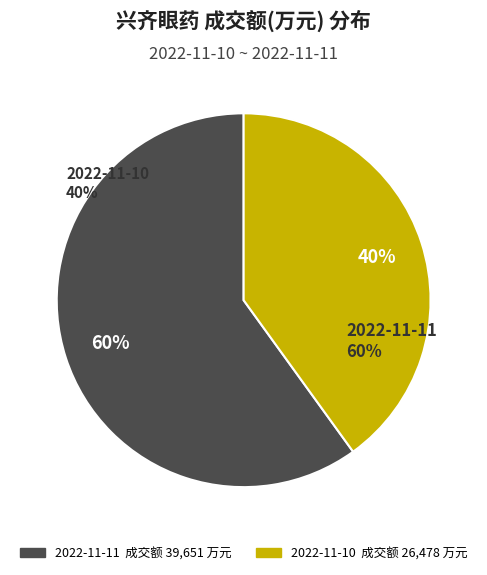

Do 2022-11-10 and 2022-11-11 together represent more than half of the pie?

Yes